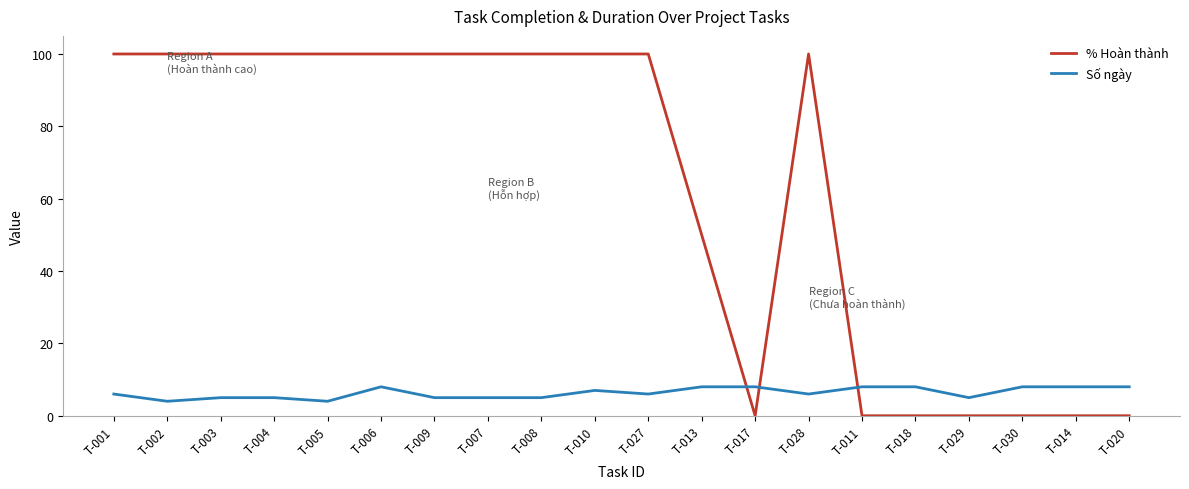

Rank the series by their average value, from highest to lowest.

% Hoàn thành, Số ngày